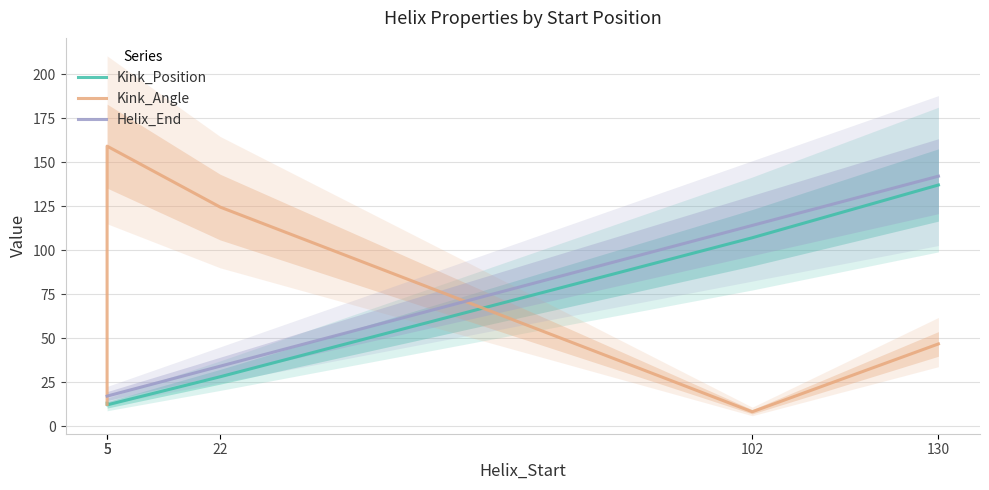

At which category does Kink_Angle reach its first local valley?

102